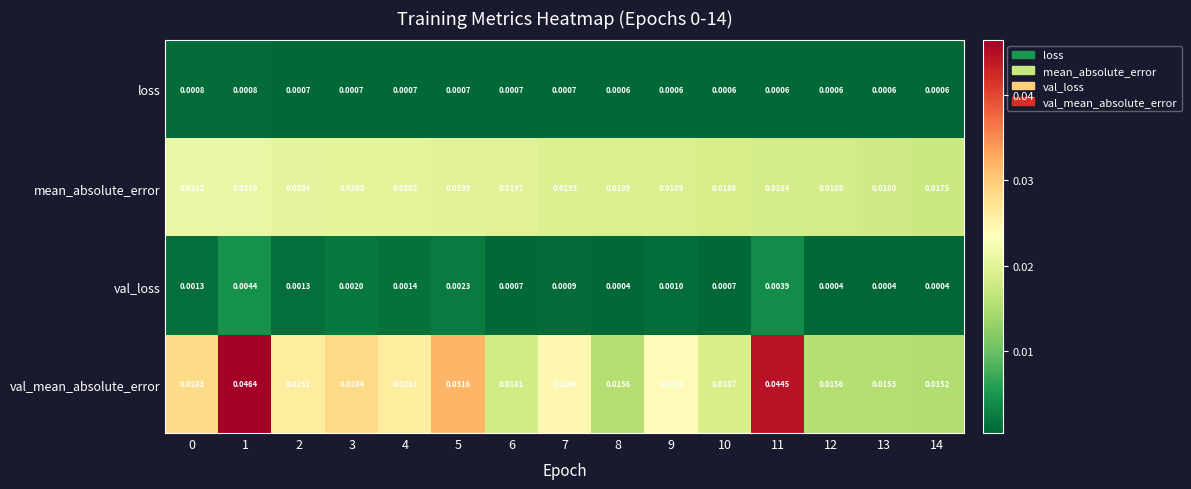

Is the value of mean_absolute_error at 0 greater than the value of val_loss at 12?

Yes